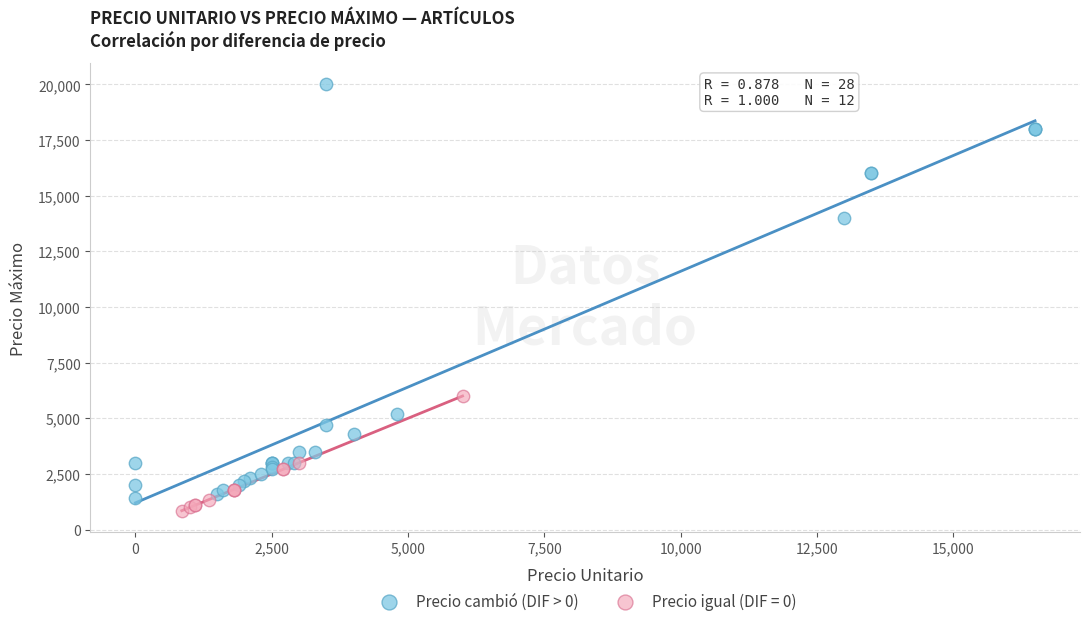

Which series reaches the maximum Y coordinate?

Precio cambió (DIF > 0)